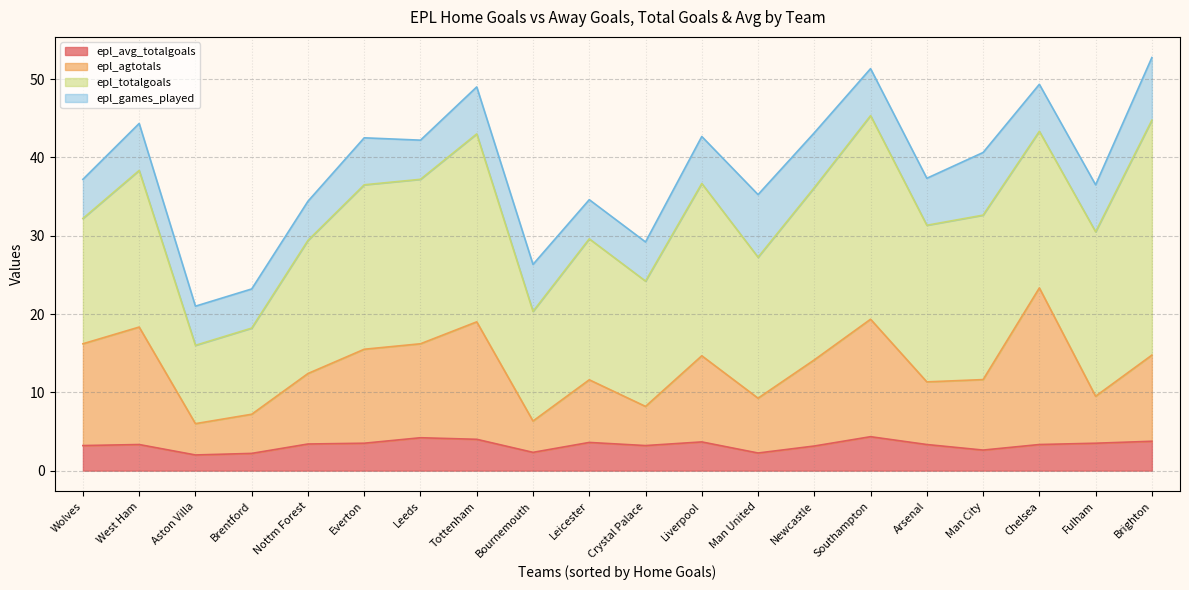

The epl_agtotals series shows 6.0 at Fulham. True or false?

True